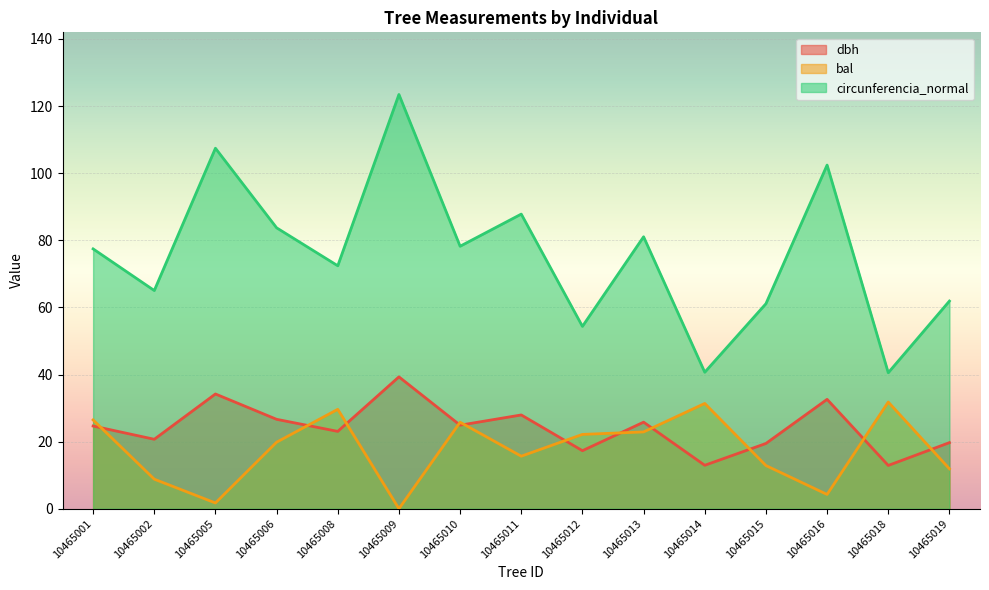

What is the maximum value shown in the chart?

123.5